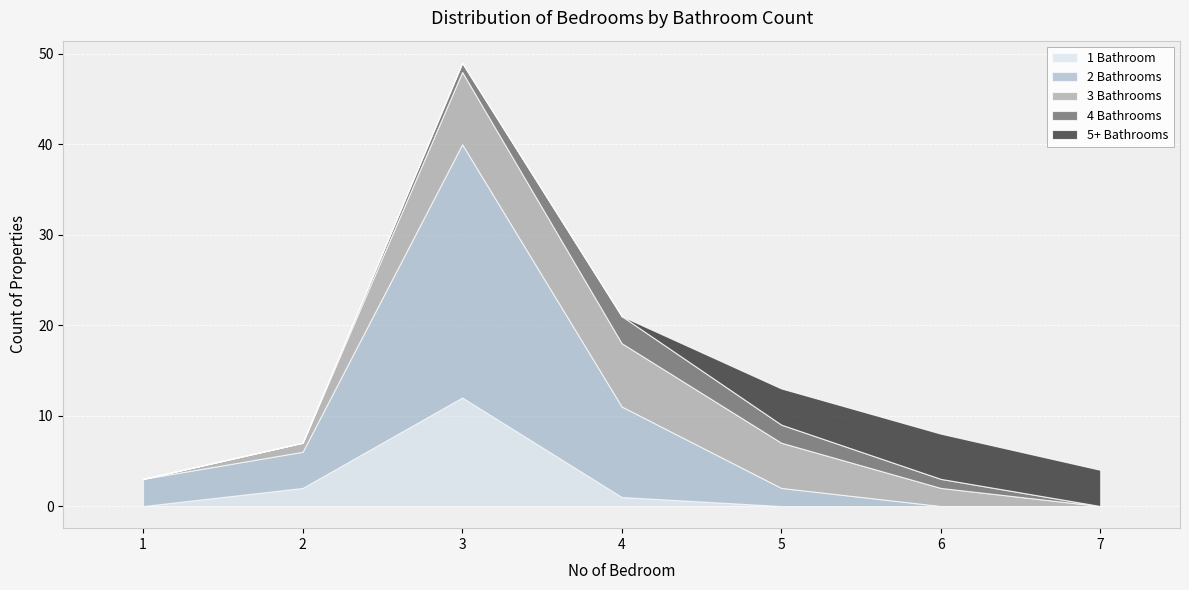

At which category is the sum across all series the highest?

3